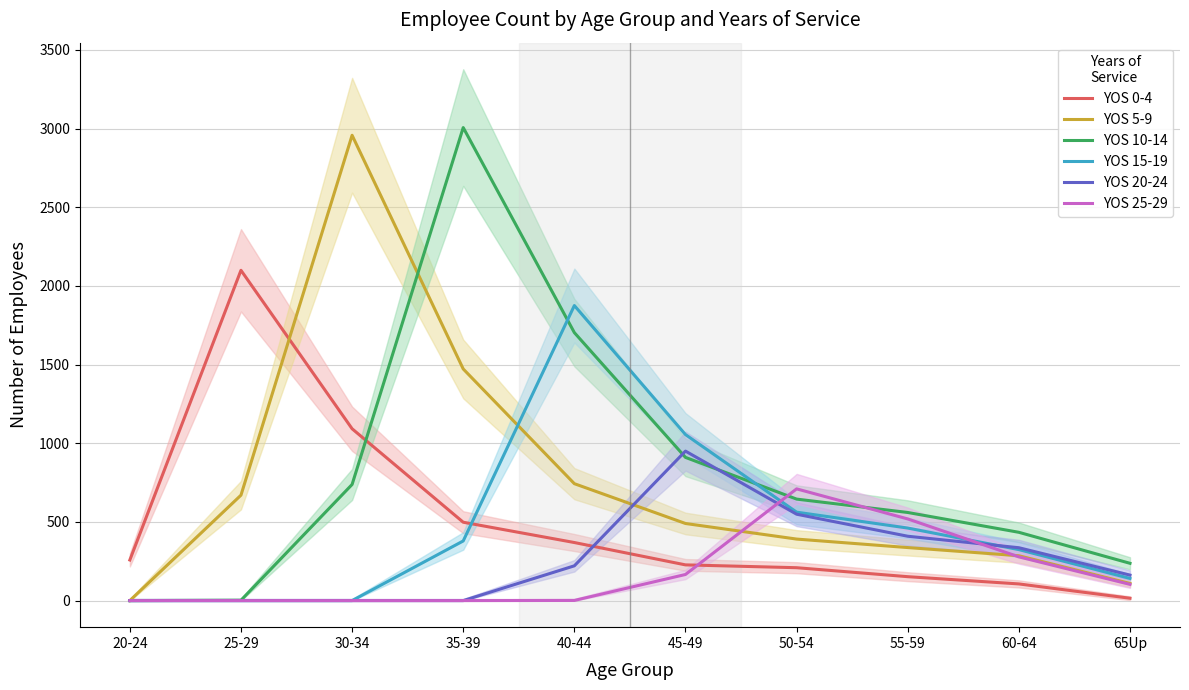

The value of YOS 20-24 at 40-44 is 315. True or false?

False